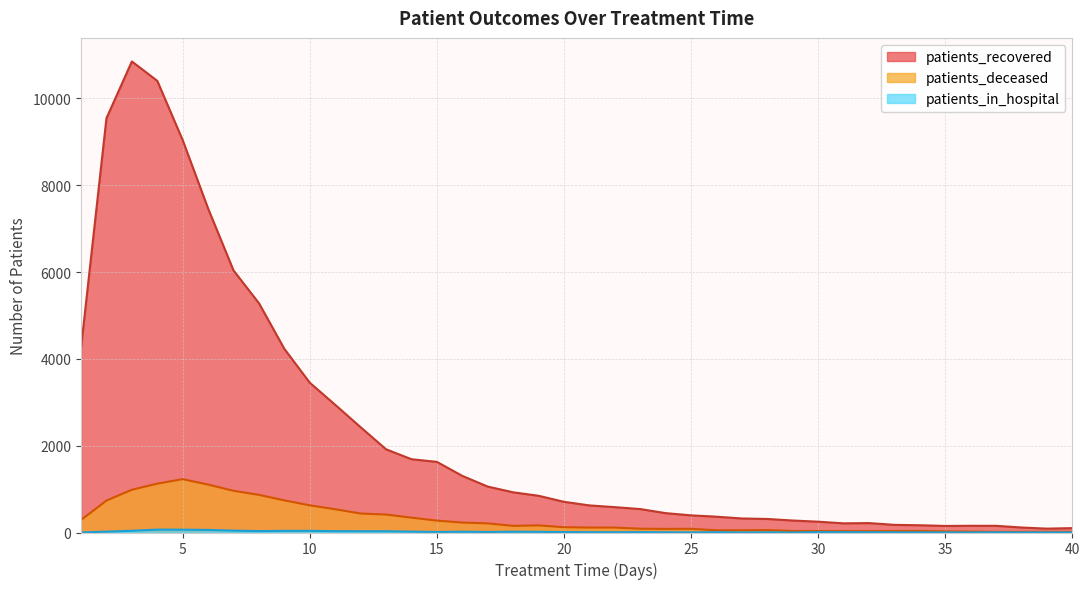

Which has a higher value, 4 or 34?

4